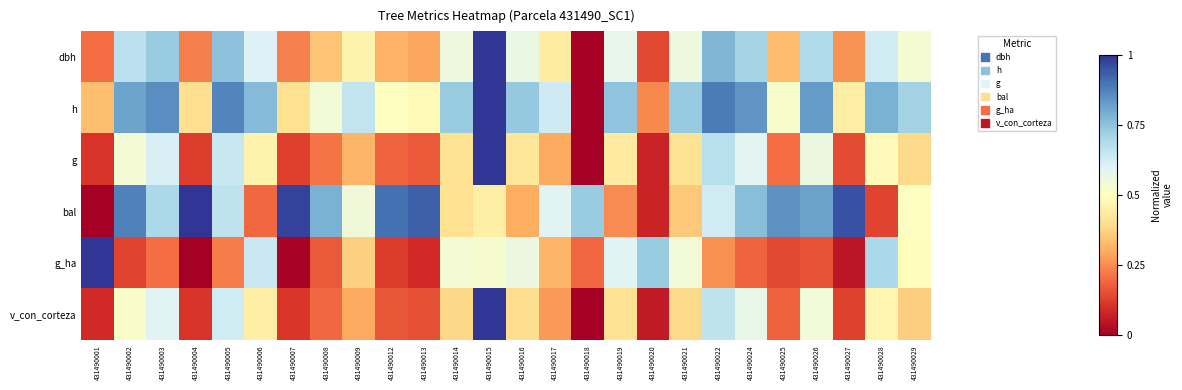

Rank the series by their maximum value, from lowest to highest.

dbh, h, g, bal, g_ha, v_con_corteza